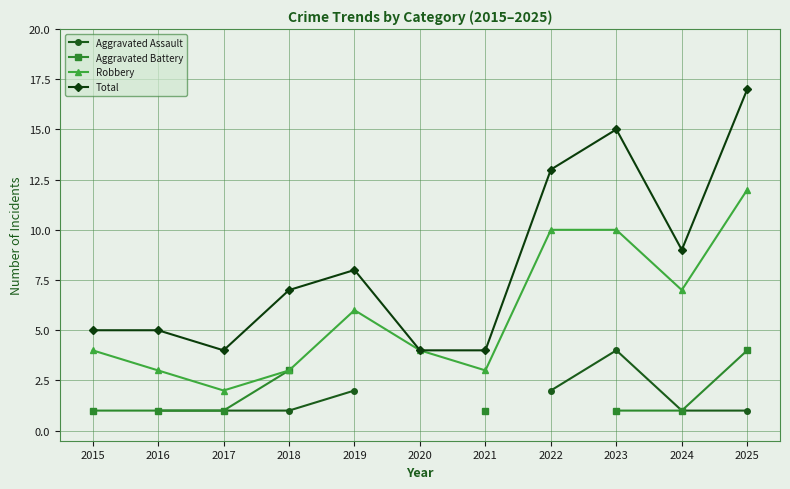

Is it true that Total equals 7 at 2018?

True